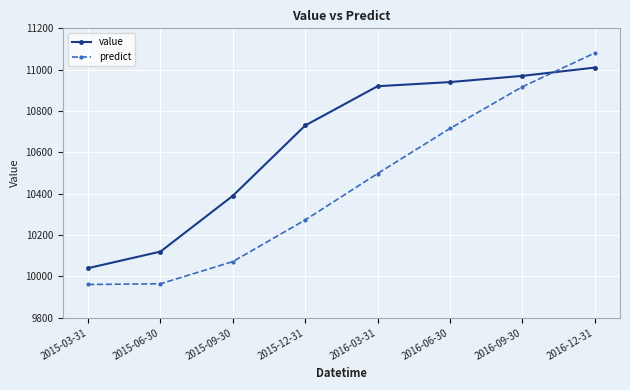

Where is predict nearest to the value 10520?

2016-03-31